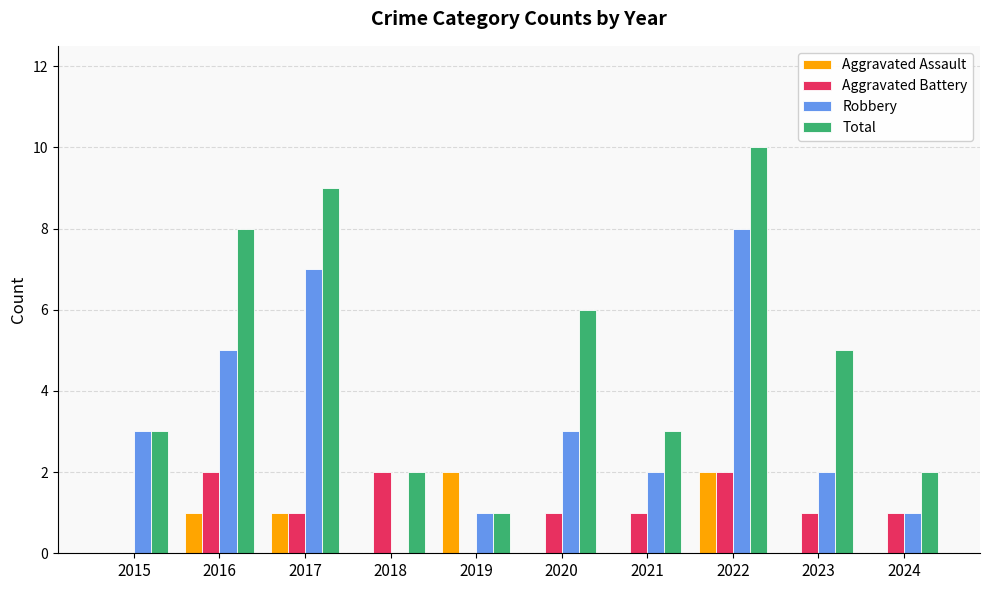

What is the sum of the Aggravated Battery values at 2021 and 2024?

2